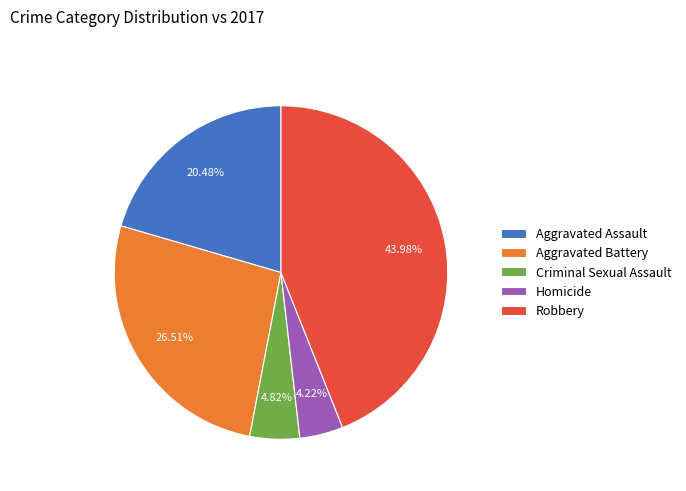

Count the number of slices in the pie.

5